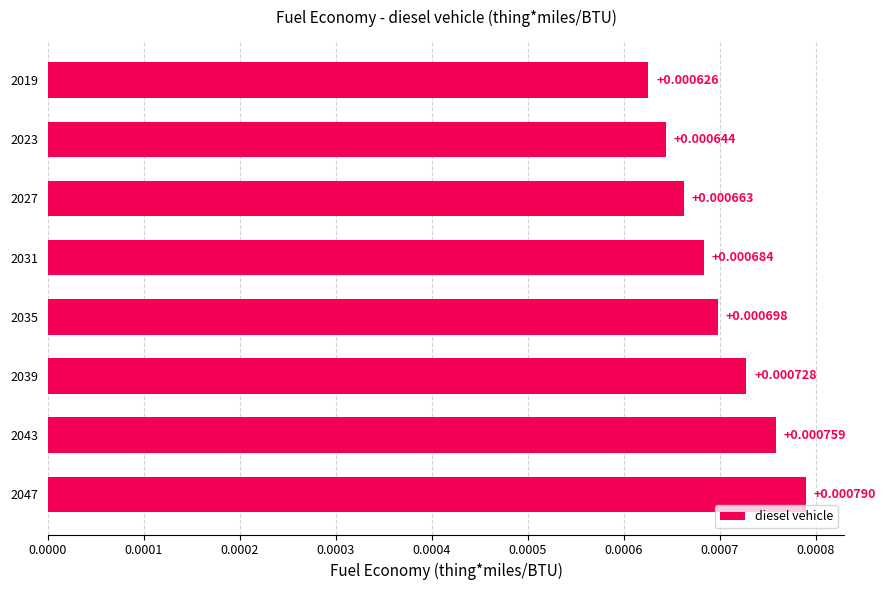

List the labels in order of value, smallest first.

2019, 2023, 2027, 2031, 2035, 2039, 2043, 2047